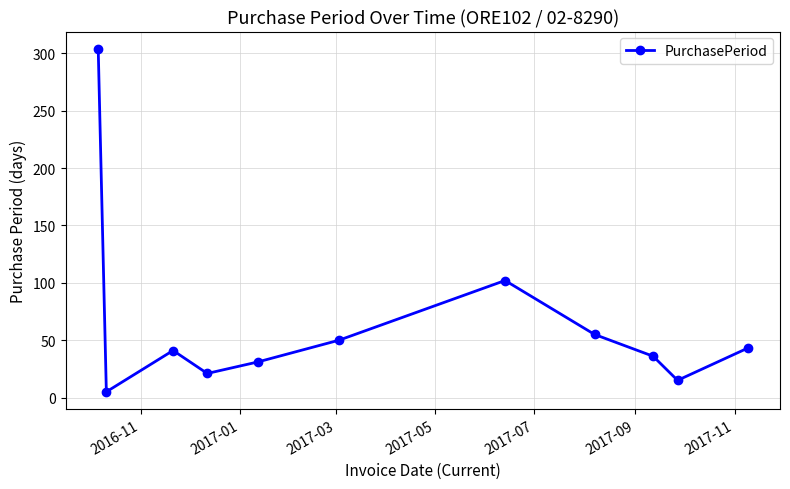

How many interior local peaks (higher than both neighbors) does the data have?

2